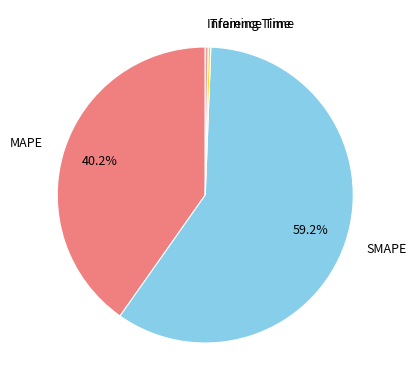

The Training Time slice represents 0% of the pie. True or false?

True